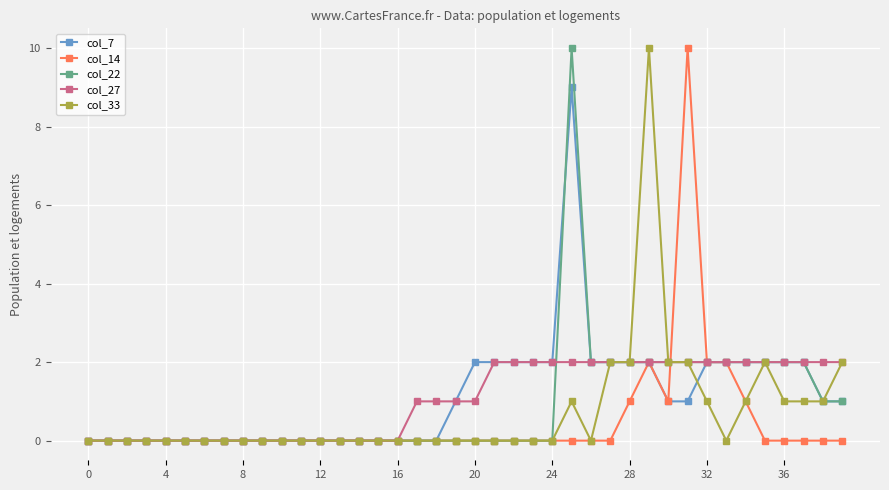

What is the highest value of the col_27 series?

2